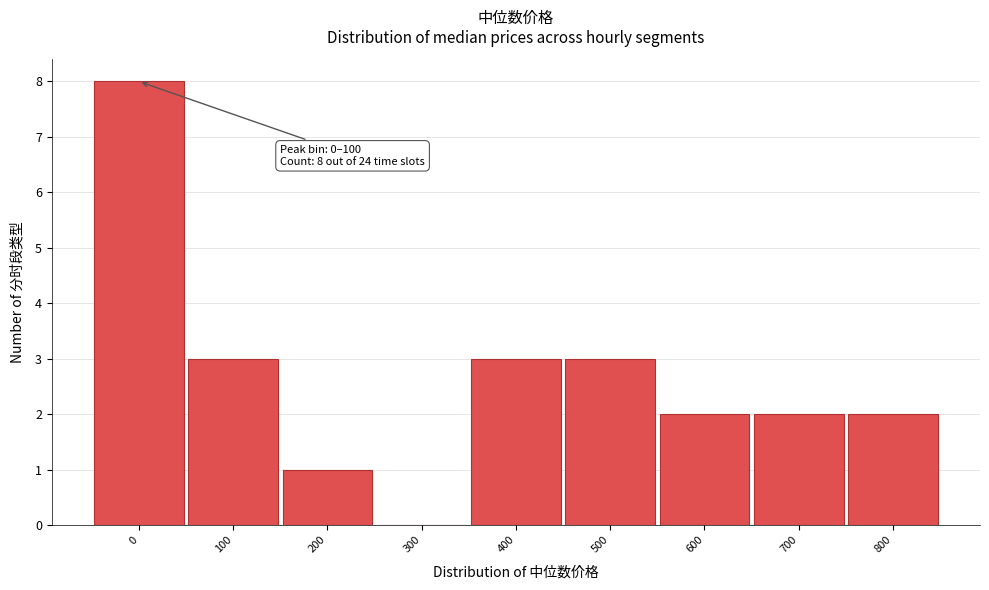

Reading left to right, list all the values displayed in this chart.

0=8	100=3	200=1	300=0	400=3	500=3	600=2	700=2	800=2